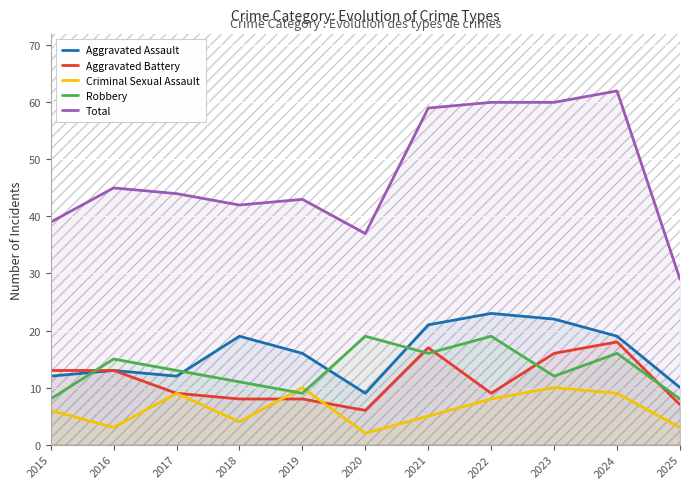

What is the difference between the Aggravated Assault values at 2023 and 2021?

1